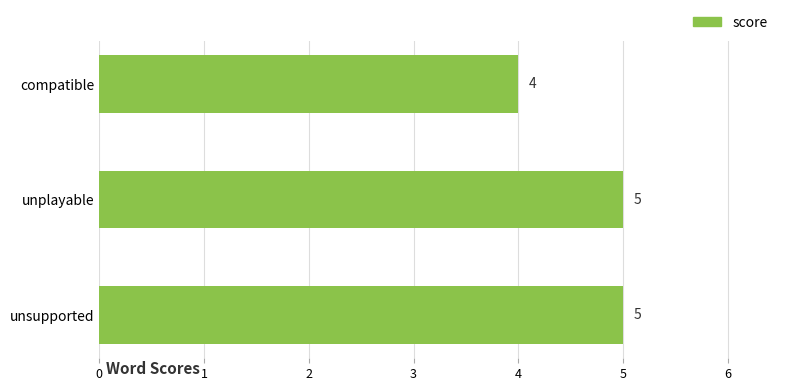

Between unsupported and compatible, which is larger?

unsupported